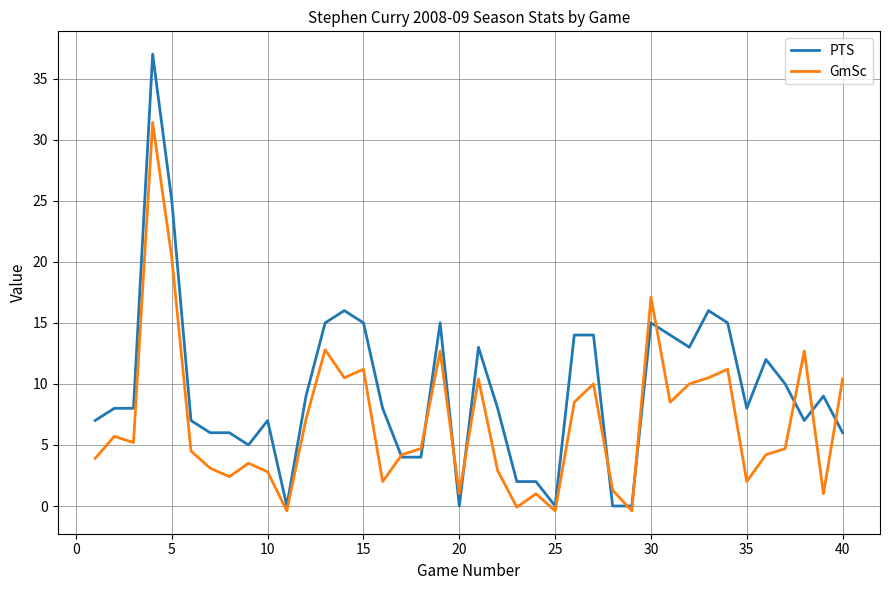

True or false: GmSc has more than 1 points higher than both neighbors.

True